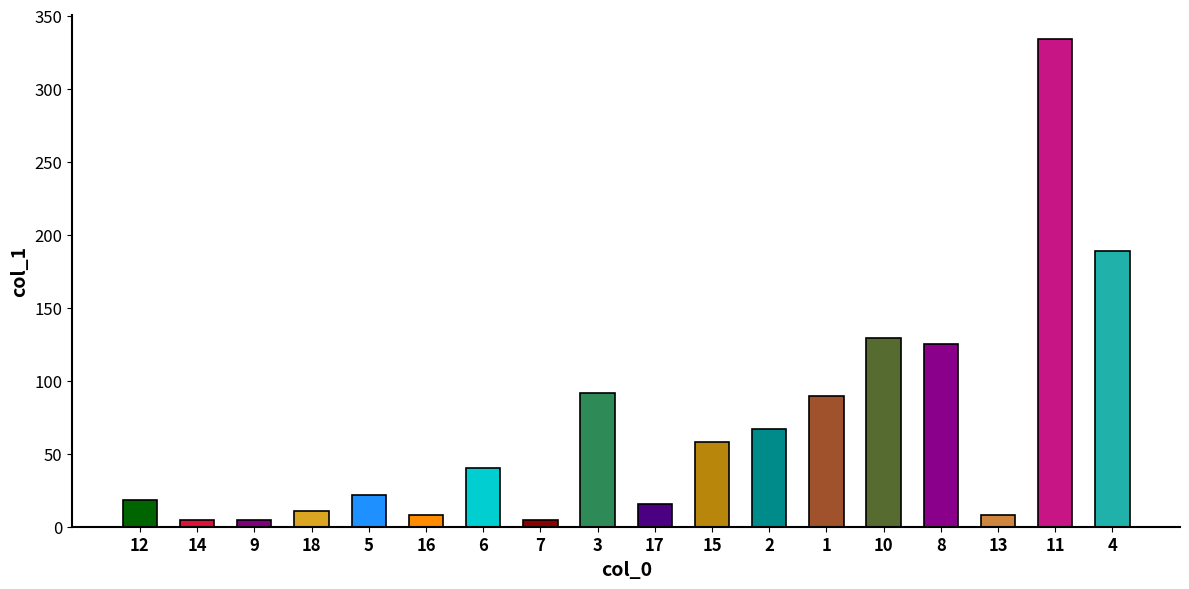

What is the average value?

67.8